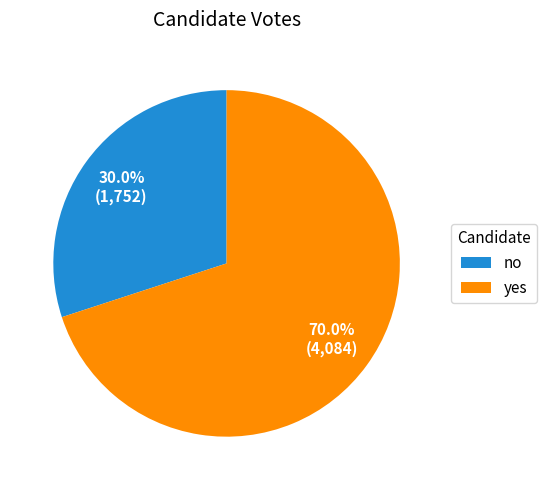

To the nearest percent, what is the difference between the largest and smallest slice percentages?

40%